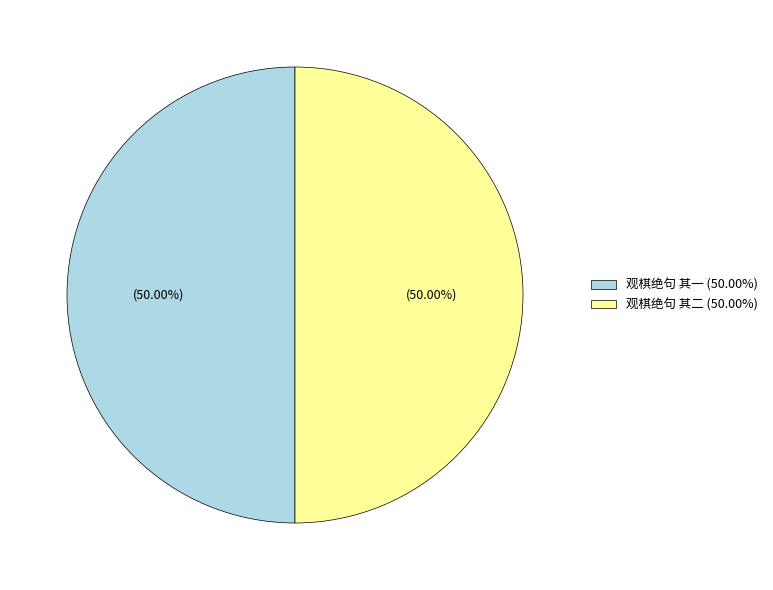

How much of the chart is everything except 观棋绝句 其一?

50.0%